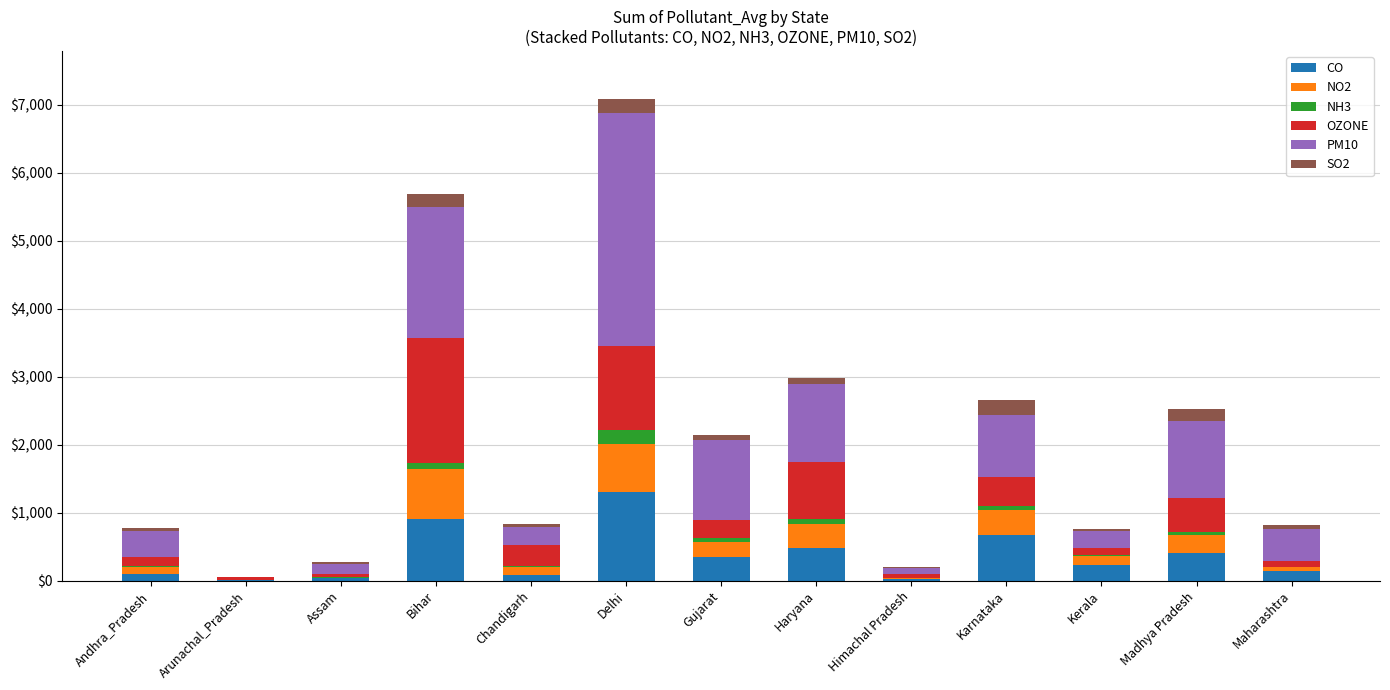

Which category has the highest value in the CO series?

Delhi